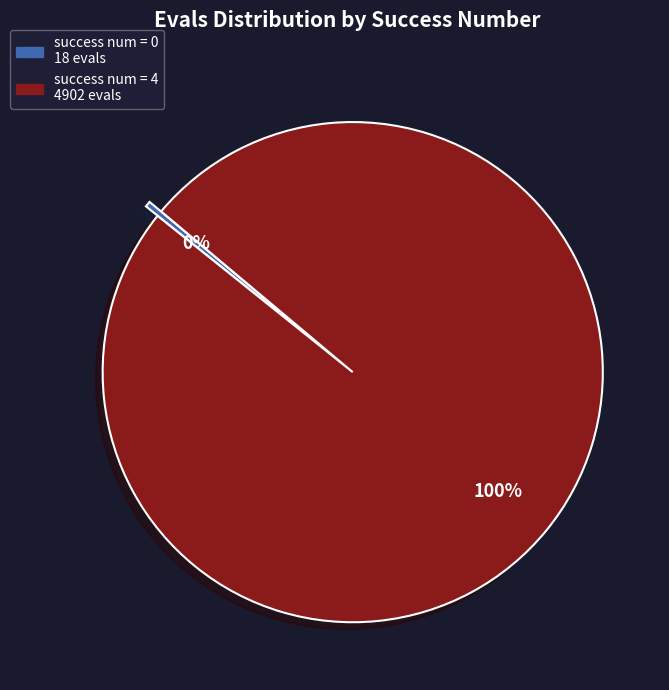

Is there any slice that represents more than half of the pie?

Yes